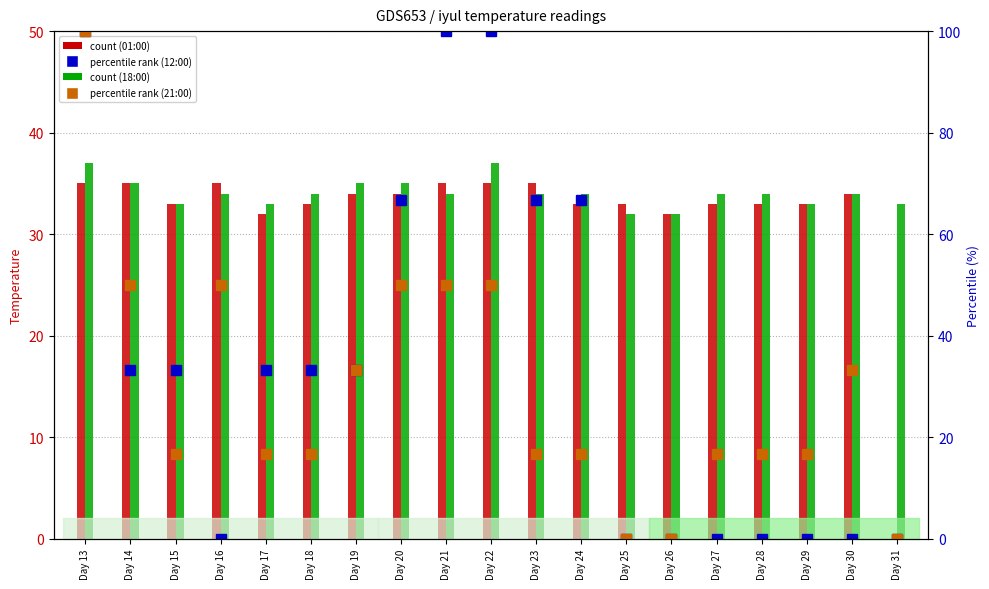

Which series changed the most between Day 18 and Day 21?

12:00